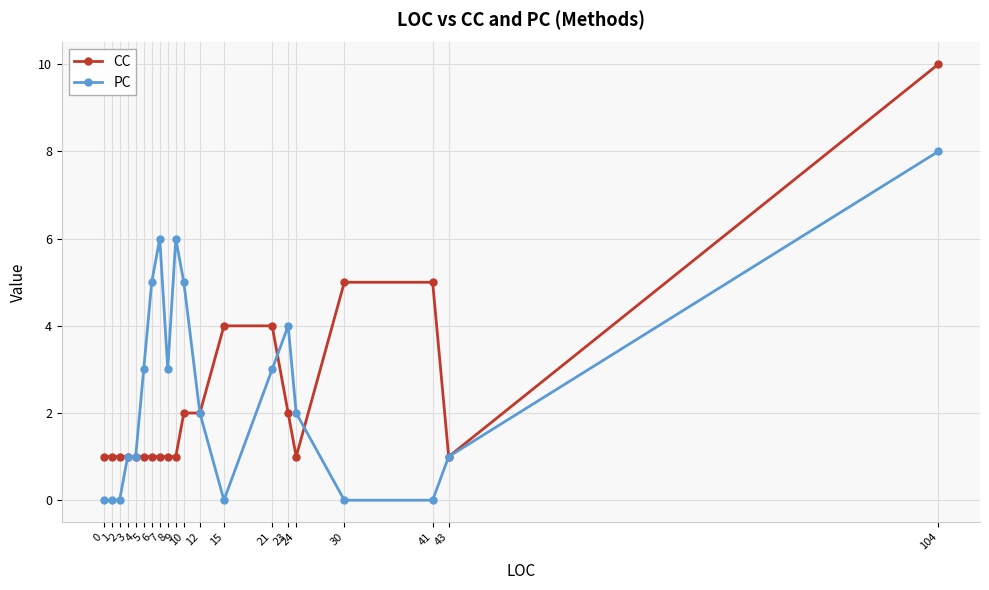

What are all the series names shown in the legend?

CC, PC